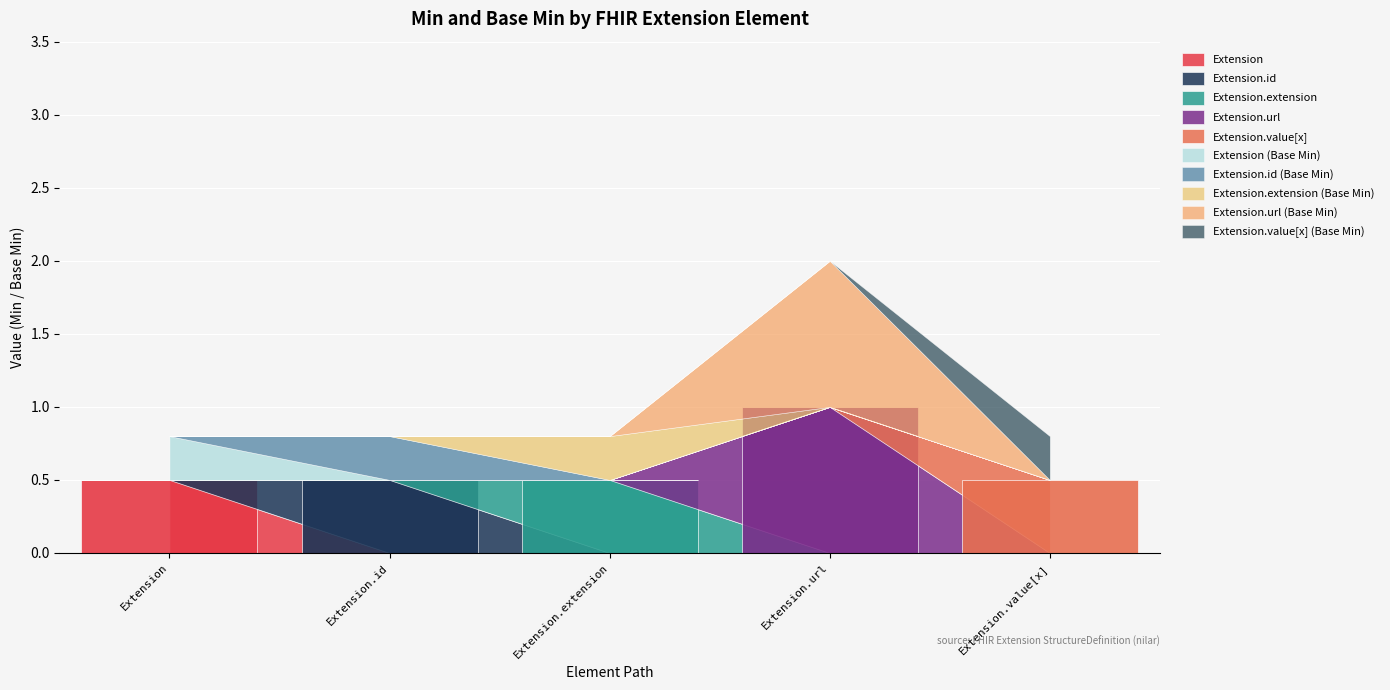

The value of Extension.url at Extension.url is 1. True or false?

True